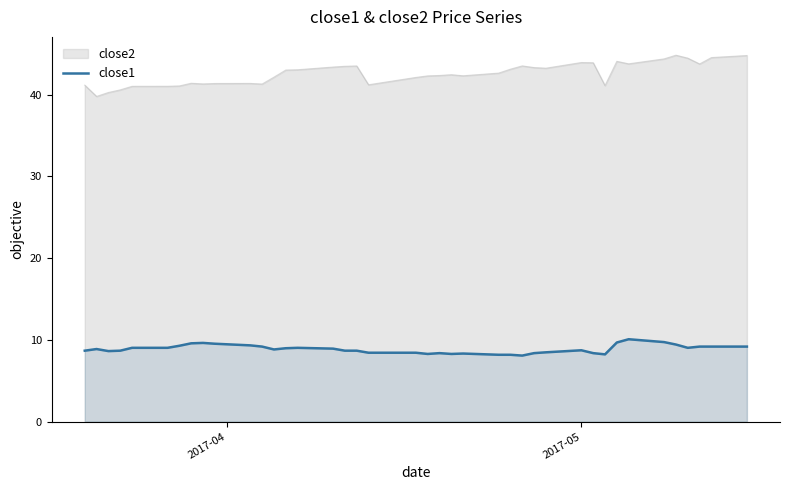

What is the difference between the maximum and minimum values in the close2 series?

5.0